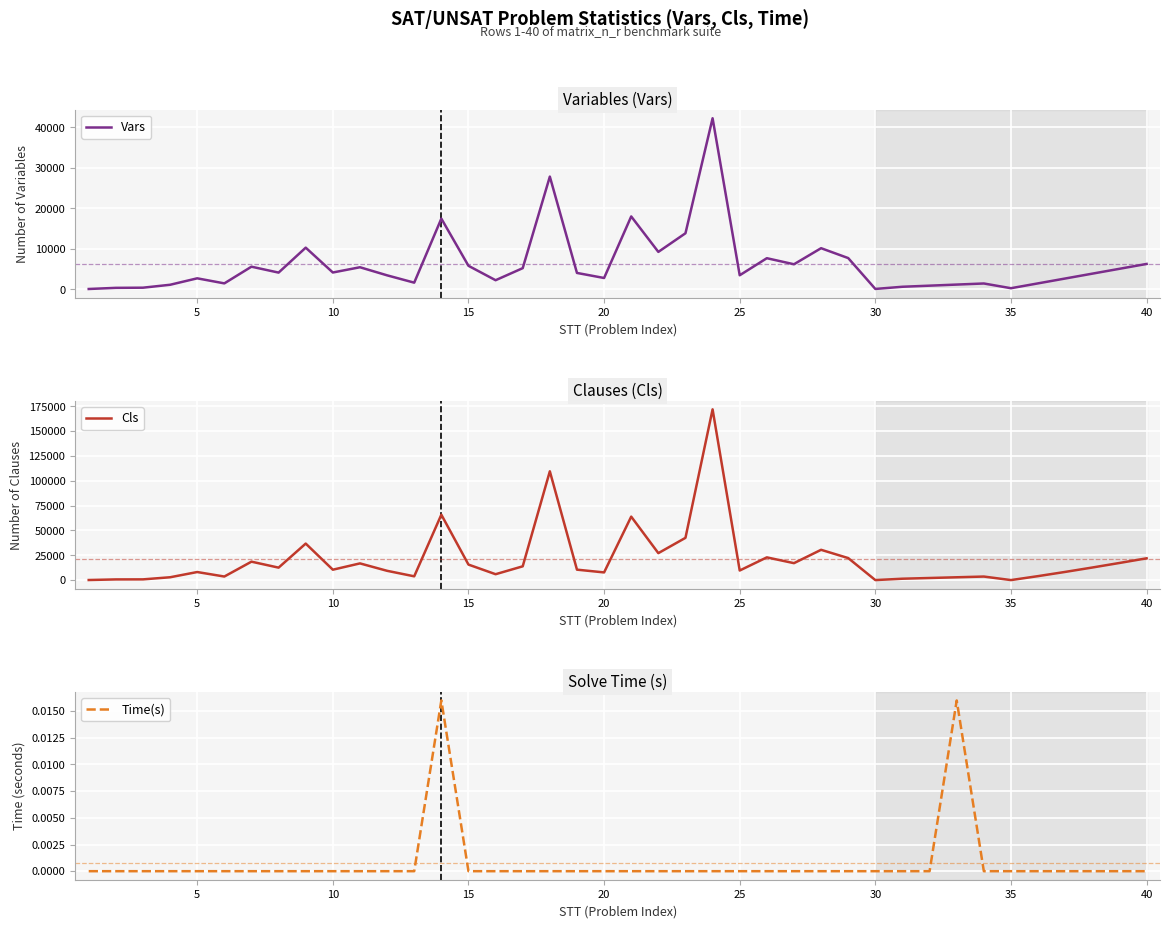

What is the highest value of the Cls series?

171867